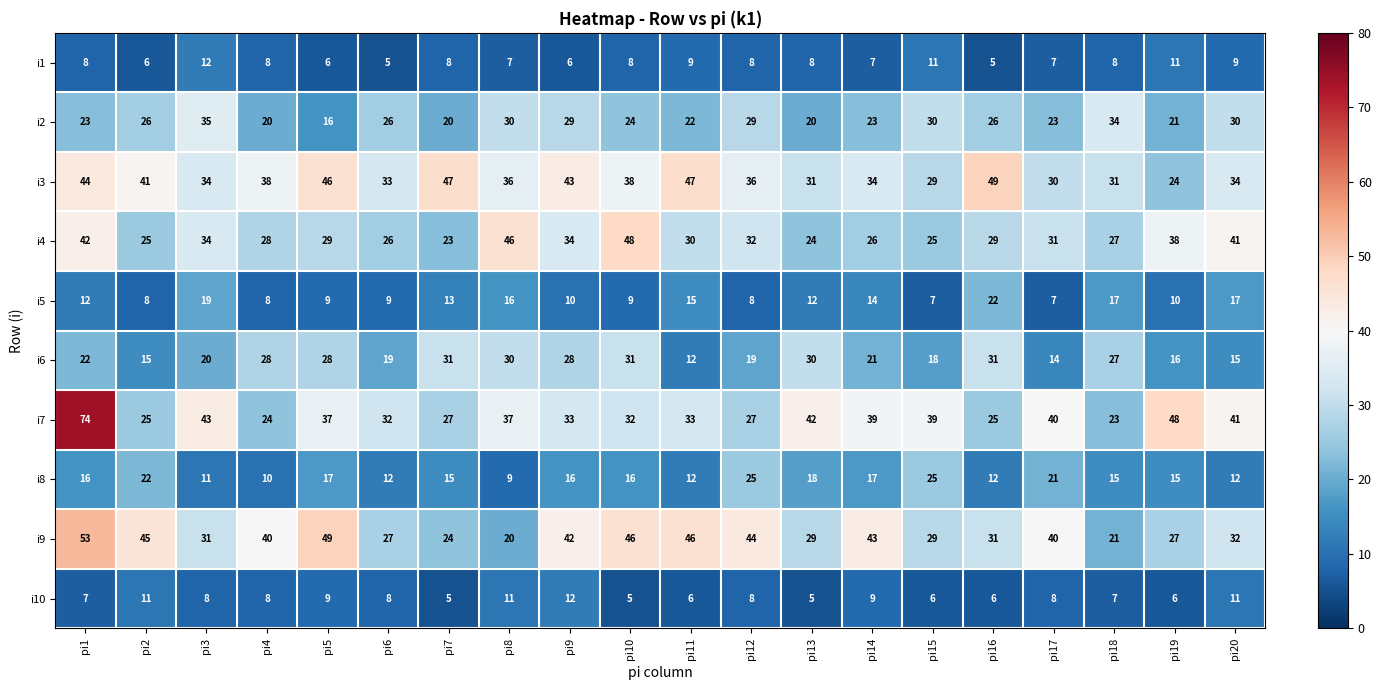

What is the sum of the i4 values at pi10 and pi1?

90